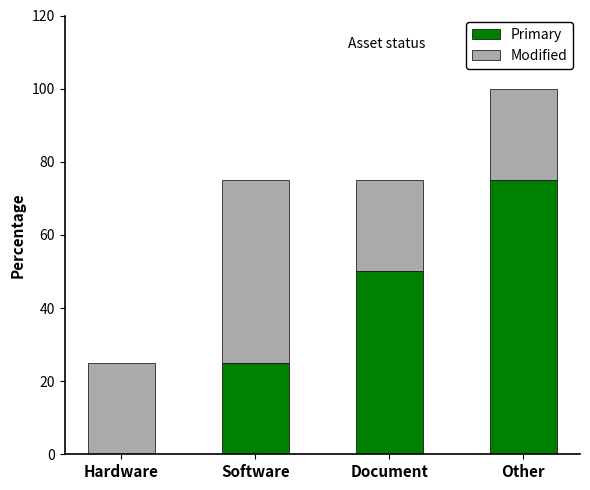

True or false: Primary has a value of 72 at Document.

False